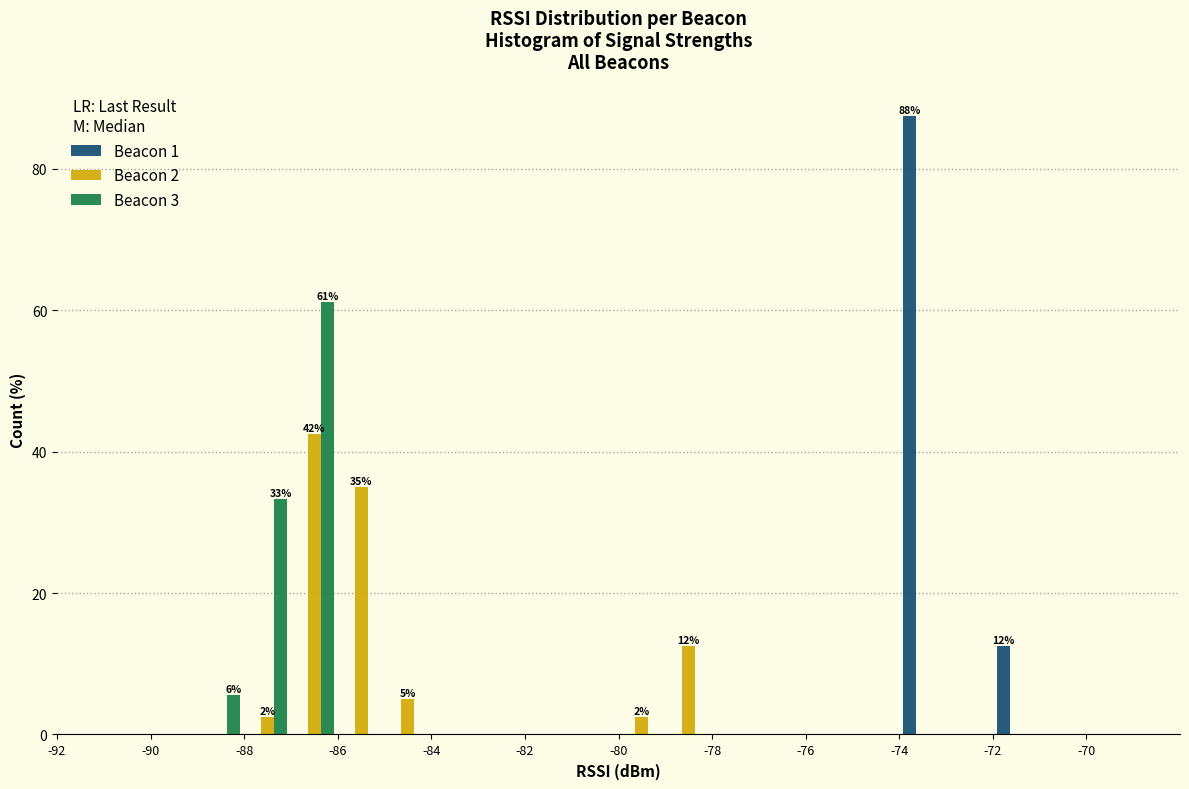

In the Beacon 3 series, which range on the x-axis has the tallest bar?

-87 to -86